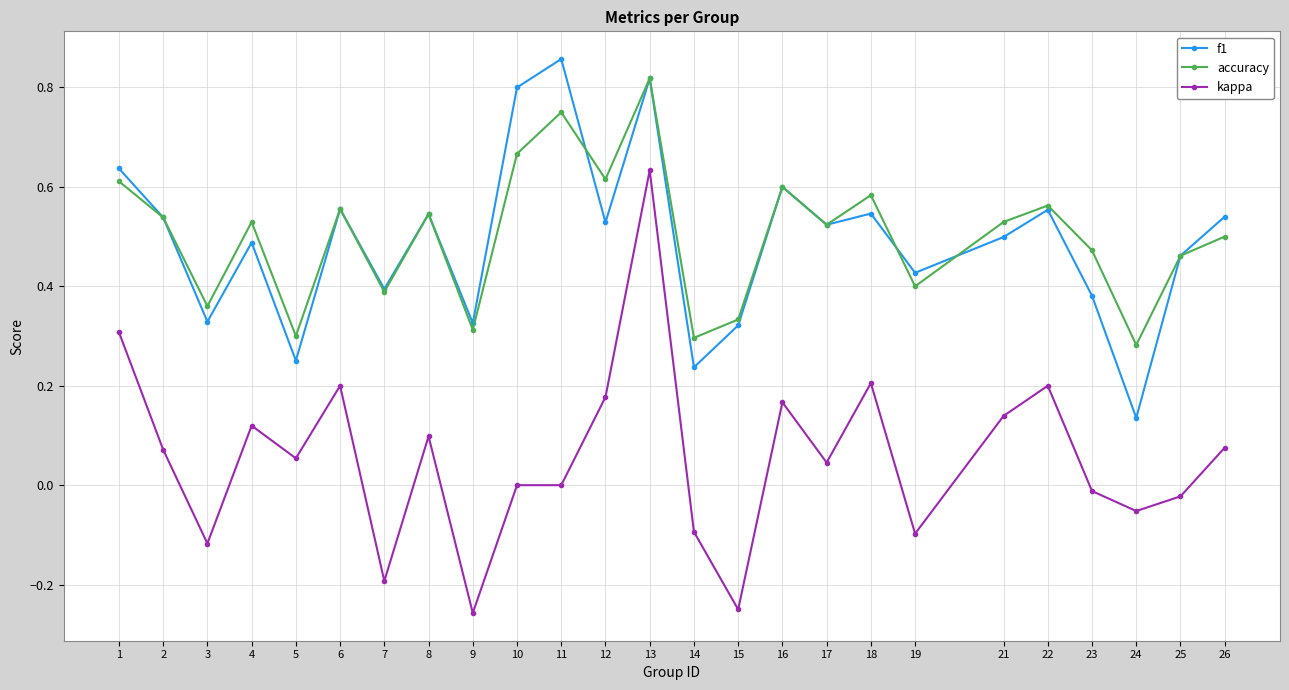

What is the total value across all series at 6?

1.3